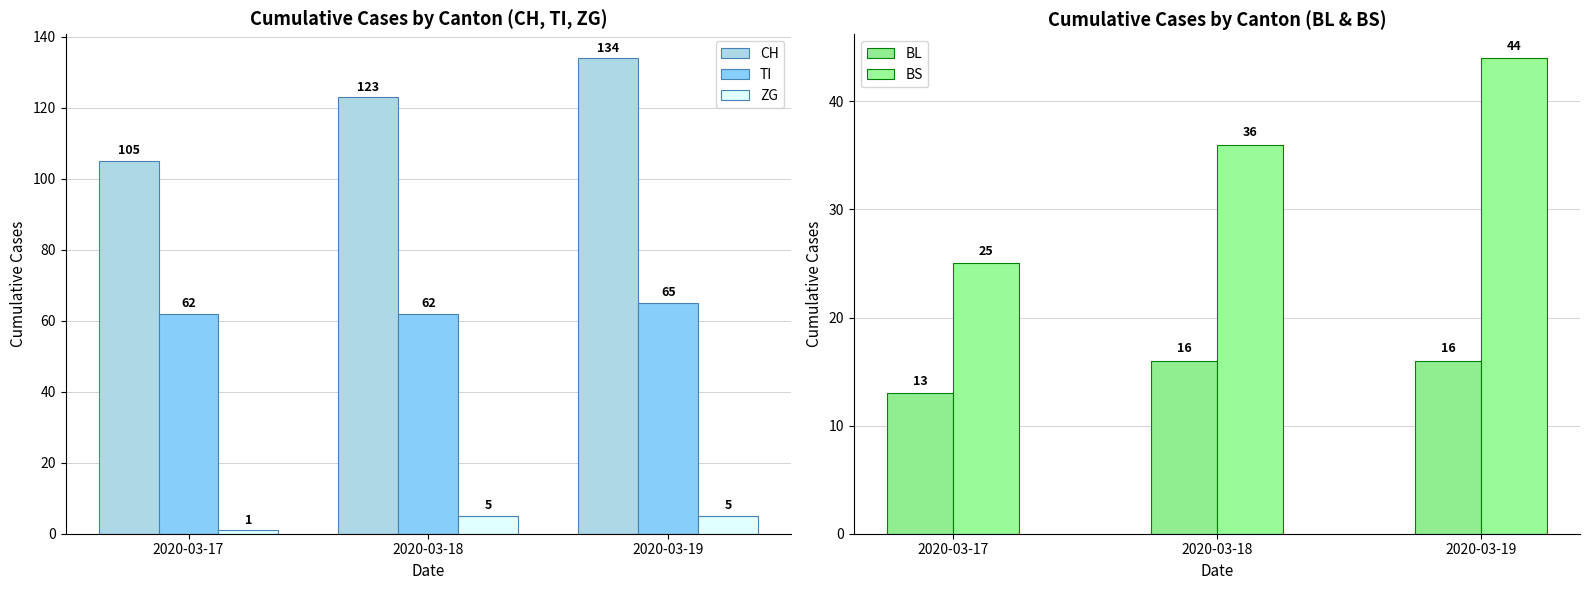

How many categories are shown in the chart?

3